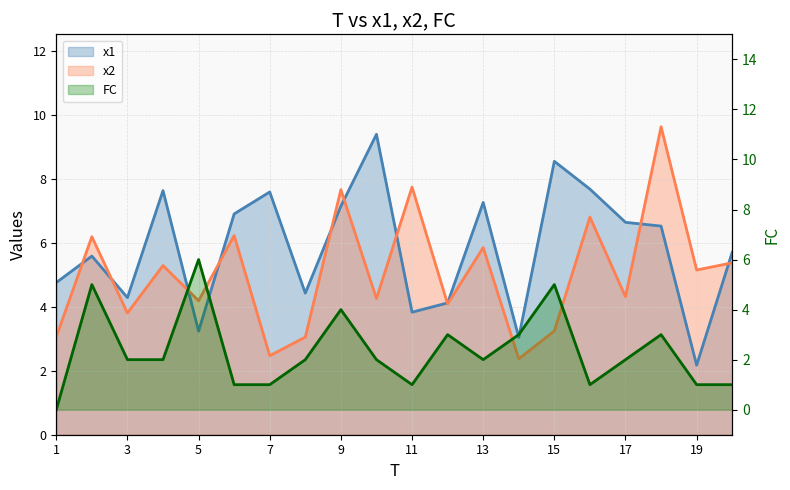

How many times do x2 and x1 cross each other?

10